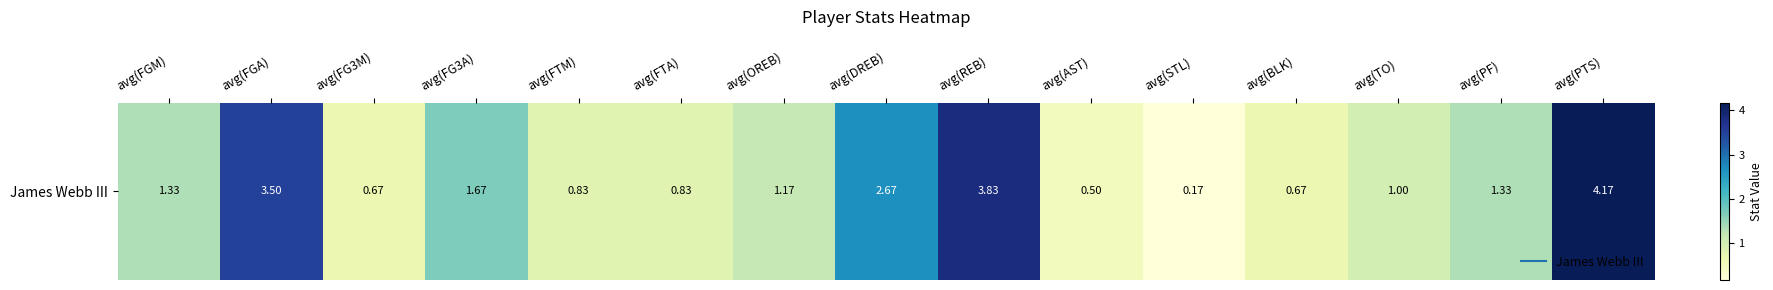

The value at avg(OREB) is 1.2. True or false?

True